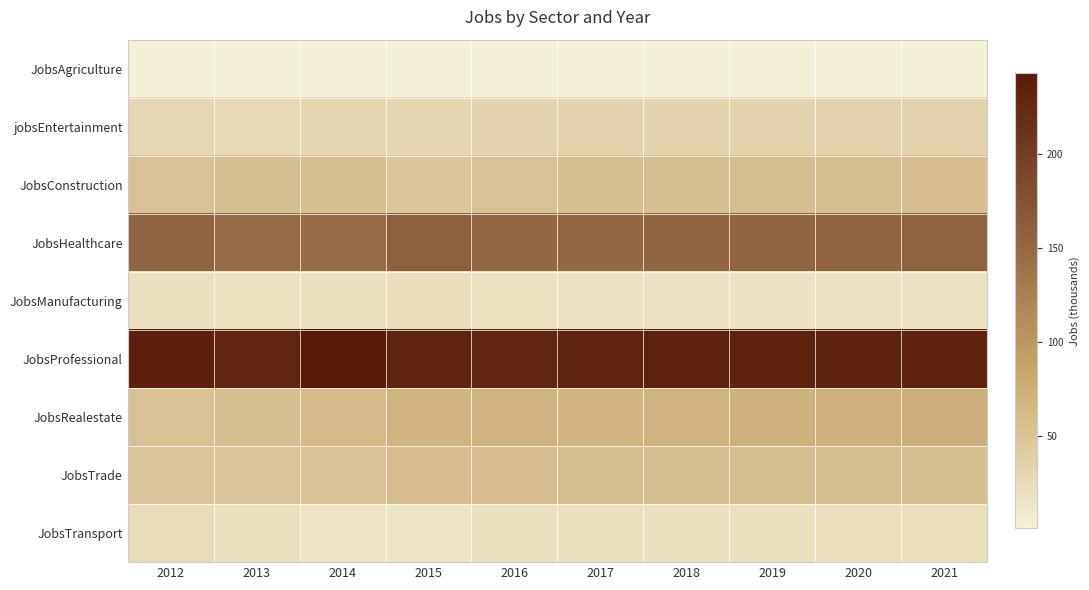

Reading right to left, list all the values displayed in this chart.

JobsAgriculture: 2021=1	2020=1	2019=1	2018=1	2017=1	2016=1	2015=1	2014=1	2013=1	2012=1
jobsEntertainment: 2021=34	2020=34	2019=33	2018=33	2017=33	2016=33	2015=30	2014=30	2013=27	2012=29
JobsConstruction: 2021=57	2020=56	2019=56	2018=55	2017=55	2016=54	2015=49	2014=55	2013=55	2012=53
JobsHealthcare: 2021=157	2020=156	2019=154	2018=153	2017=151	2016=152	2015=159	2014=145	2013=147	2012=156
JobsManufacturing: 2021=18	2020=18	2019=18	2018=18	2017=18	2016=19	2015=22	2014=20	2013=19	2012=20
JobsProfessional: 2021=233	2020=233	2019=232	2018=232	2017=231	2016=229	2015=231	2014=243	2013=229	2012=236
JobsRealestate: 2021=73	2020=72	2019=71	2018=70	2017=69	2016=70	2015=68	2014=61	2013=55	2012=54
JobsTrade: 2021=56	2020=56	2019=56	2018=56	2017=56	2016=58	2015=58	2014=52	2013=50	2012=49
JobsTransport: 2021=21	2020=21	2019=20	2018=20	2017=20	2016=20	2015=17	2014=17	2013=20	2012=25